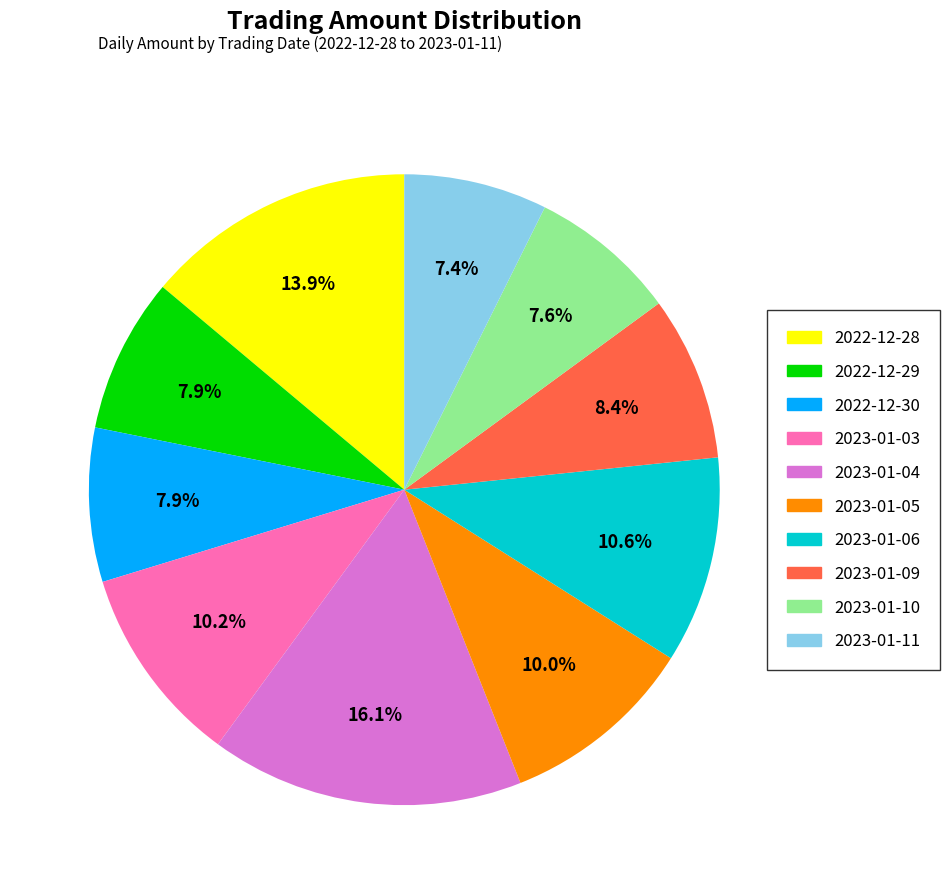

To the nearest percent, what is the combined percentage of 2023-01-09 and 2023-01-06?

19%